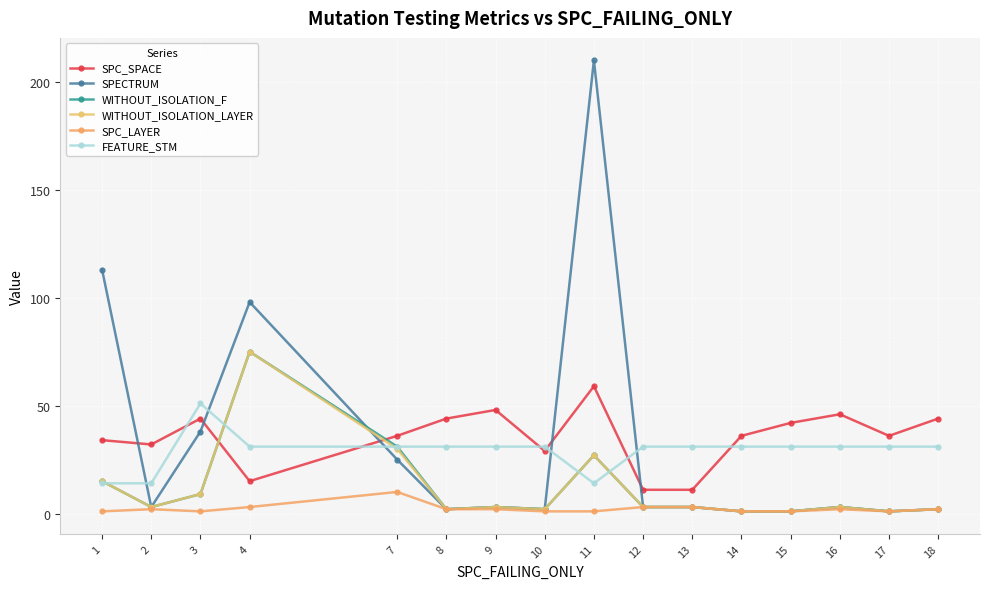

Reading right to left, list all the values displayed in this chart.

SPC_SPACE: 18=44	17=36	16=46	15=42	14=36	13=11	12=11	11=59	10=29	9=48	8=44	7=36	4=15	3=44	2=32	1=34
SPECTRUM: 18=2	17=1	16=3	15=1	14=1	13=3	12=3	11=210	10=2	9=3	8=2	7=25	4=98	3=38	2=3	1=113
WITHOUT_ISOLATION_F: 18=2	17=1	16=3	15=1	14=1	13=3	12=3	11=27	10=2	9=3	8=2	7=31	4=75	3=9	2=3	1=15
WITHOUT_ISOLATION_LAYER: 18=2	17=1	16=3	15=1	14=1	13=3	12=3	11=27	10=2	9=3	8=2	7=30	4=75	3=9	2=3	1=15
SPC_LAYER: 18=2	17=1	16=2	15=1	14=1	13=3	12=3	11=1	10=1	9=2	8=2	7=10	4=3	3=1	2=2	1=1
FEATURE_STM: 18=31	17=31	16=31	15=31	14=31	13=31	12=31	11=14	10=31	9=31	8=31	7=31	4=31	3=51	2=14	1=14